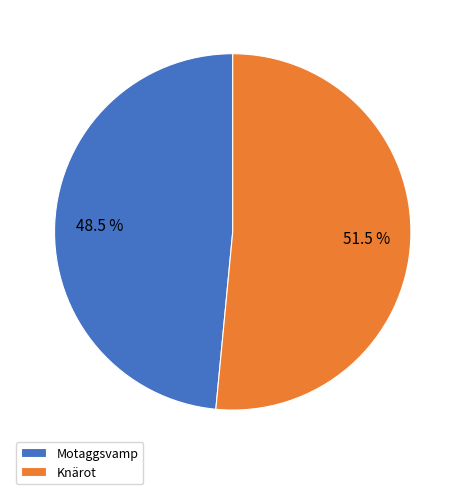

How many segments does this pie chart have?

2